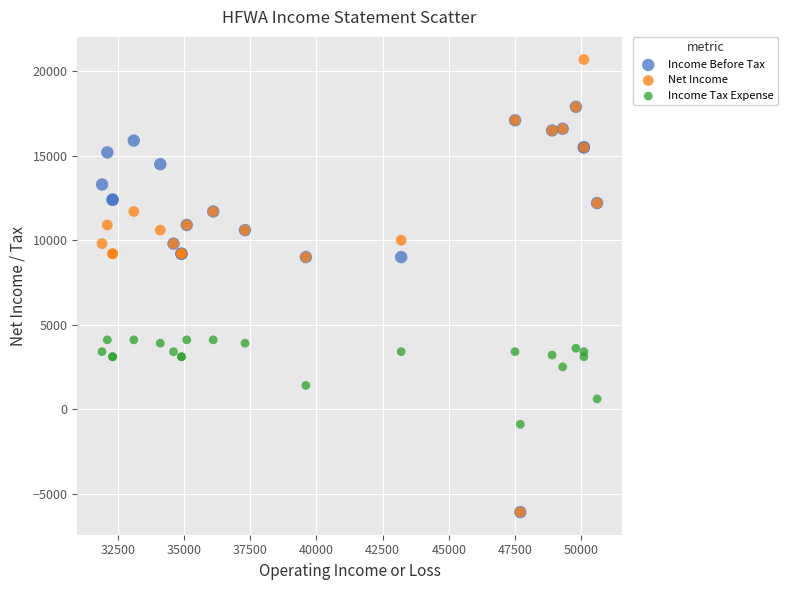

What are all the series names shown in the legend?

Income Before Tax, Net Income, Income Tax Expense